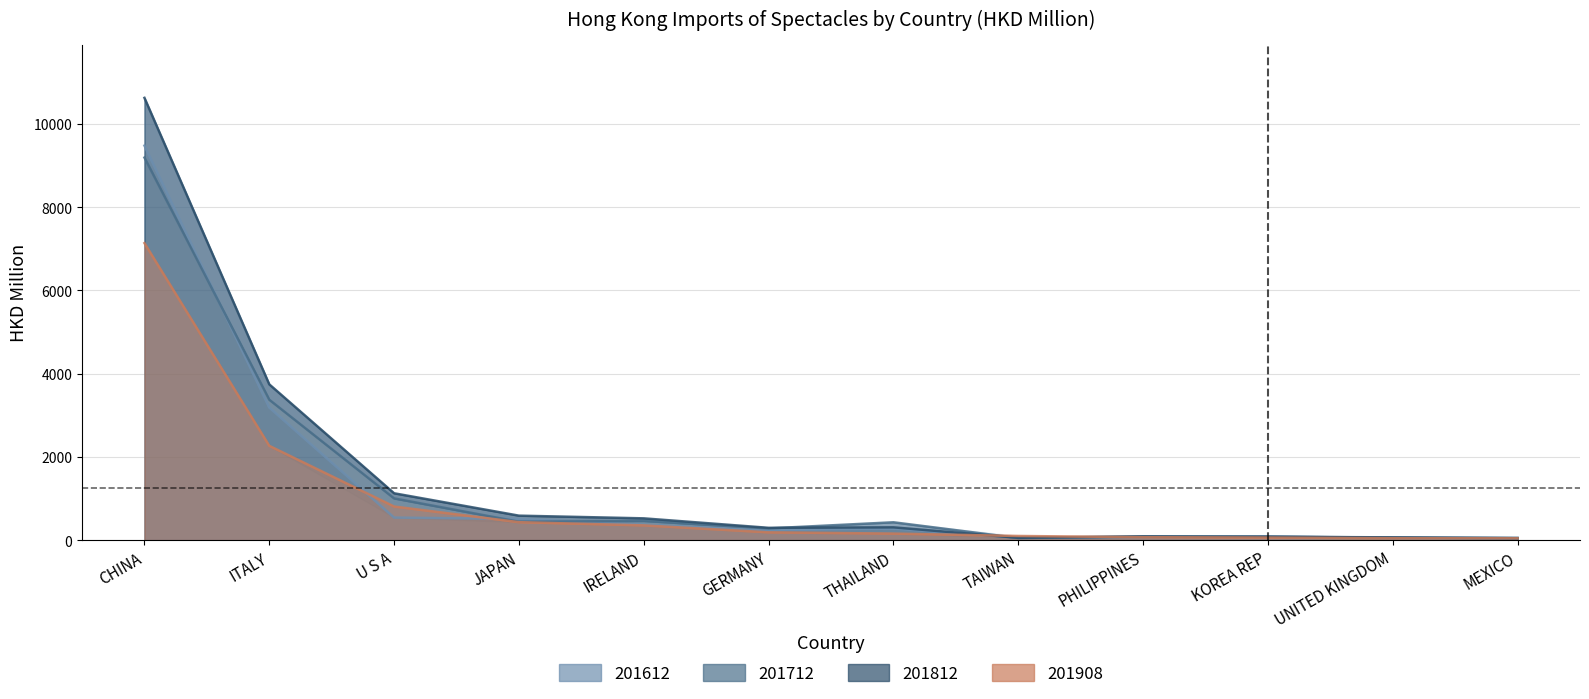

How many data points does each series have?

12